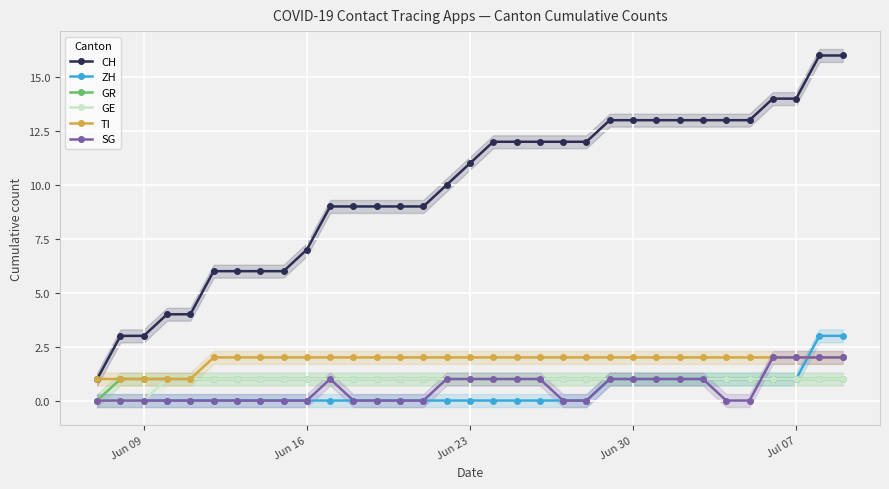

What are all the series names shown in the legend?

CH, ZH, GR, GE, TI, SG